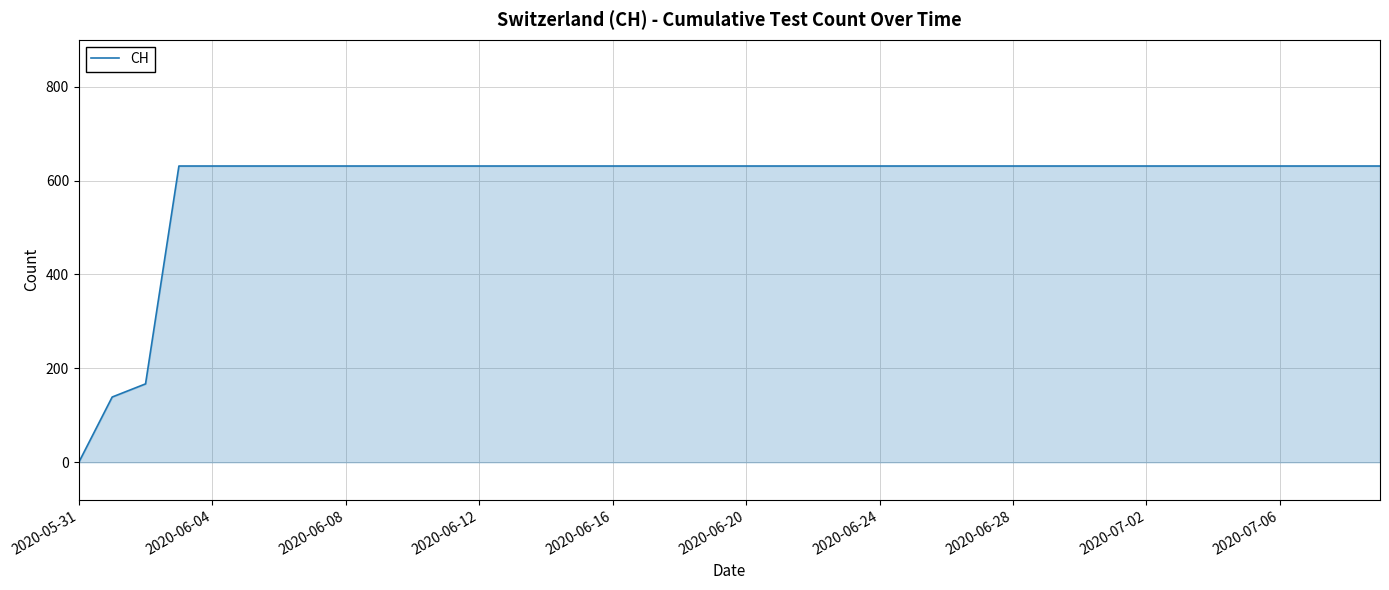

What is the difference between the maximum and minimum values?

631